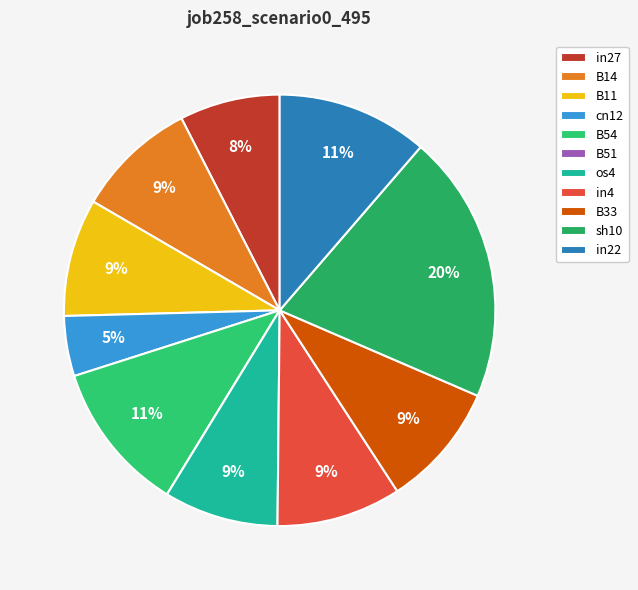

What is the largest slice in the pie chart?

sh10